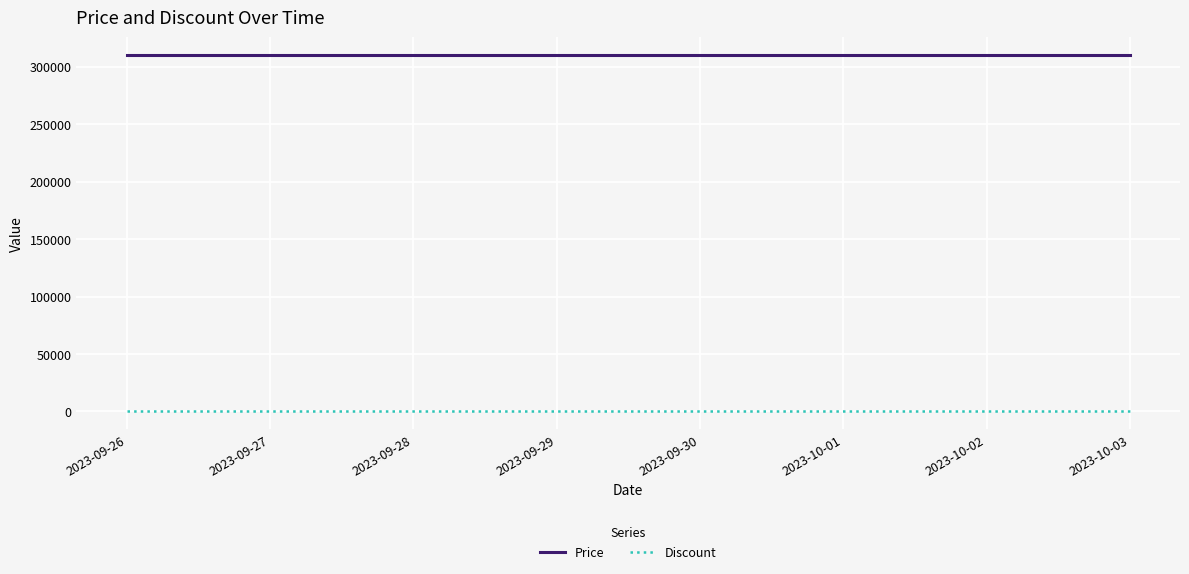

Rank the series by their maximum value, from highest to lowest.

Price, Discount